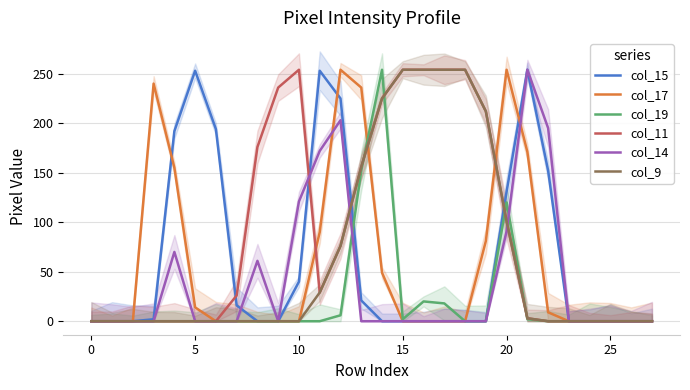

True or false: col_17 has a value of 130 at 0.

False